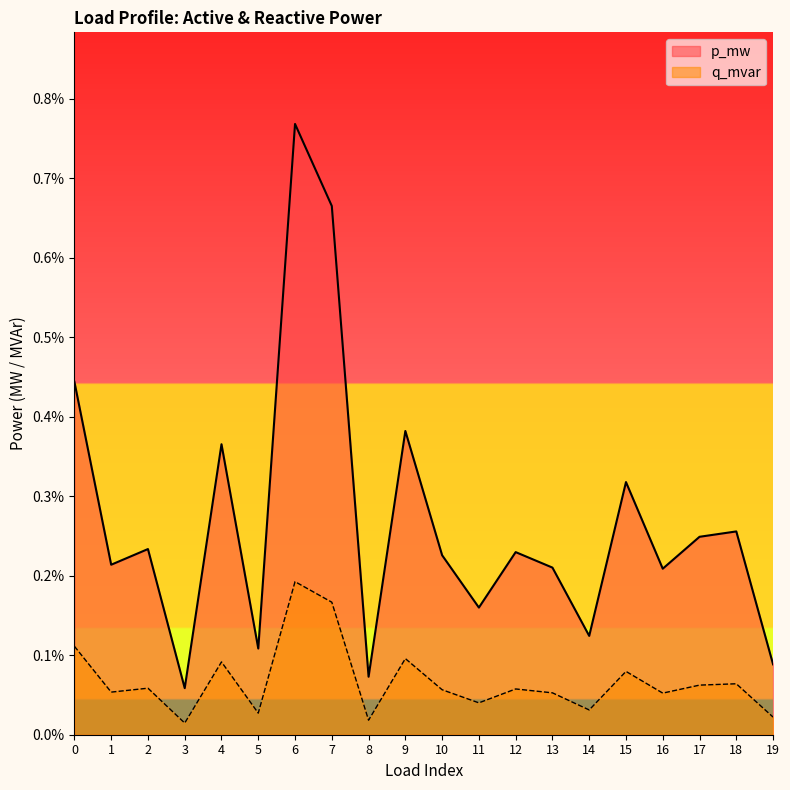

True or false: q_mvar and p_mw intersect in this chart.

False